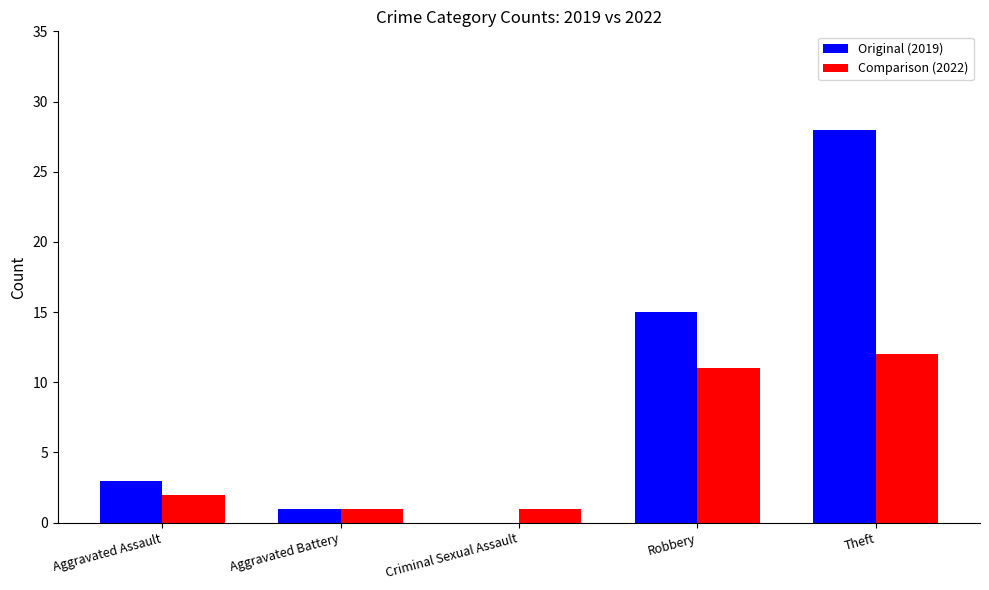

At which category is the sum across all series the highest?

Theft